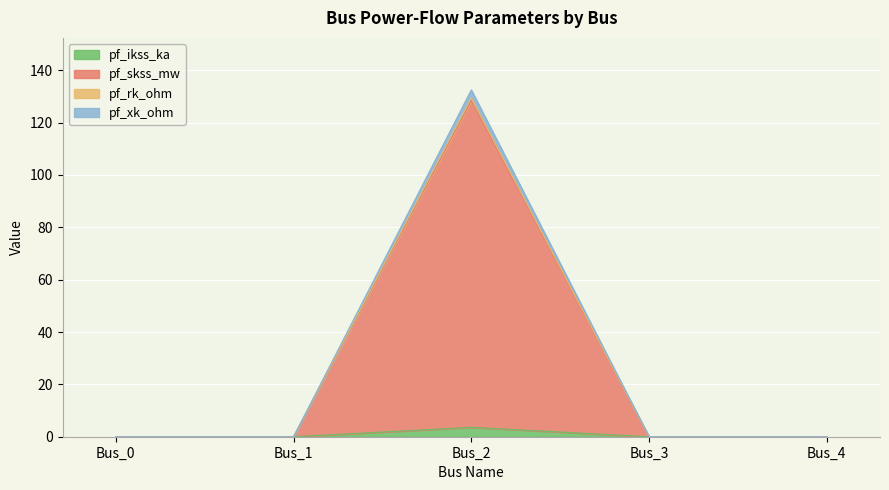

True or false: pf_skss_mw has more than 2 points higher than both neighbors.

False